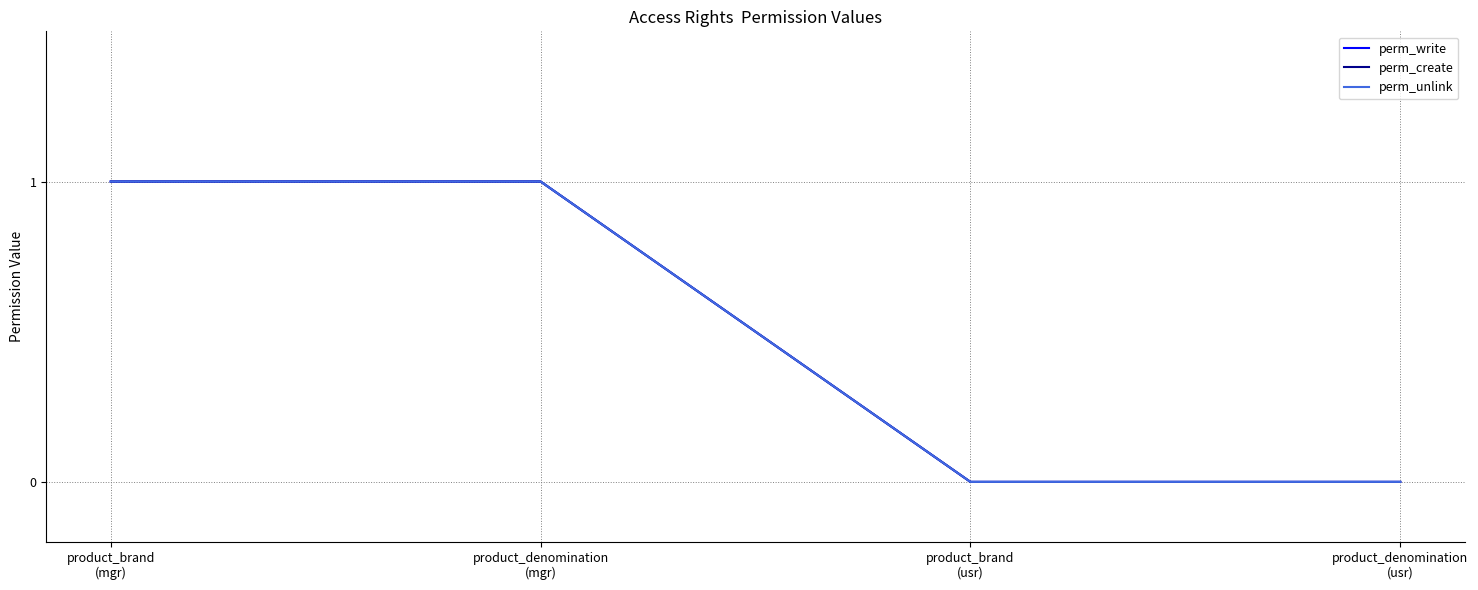

What is the sum of all perm_create values?

2